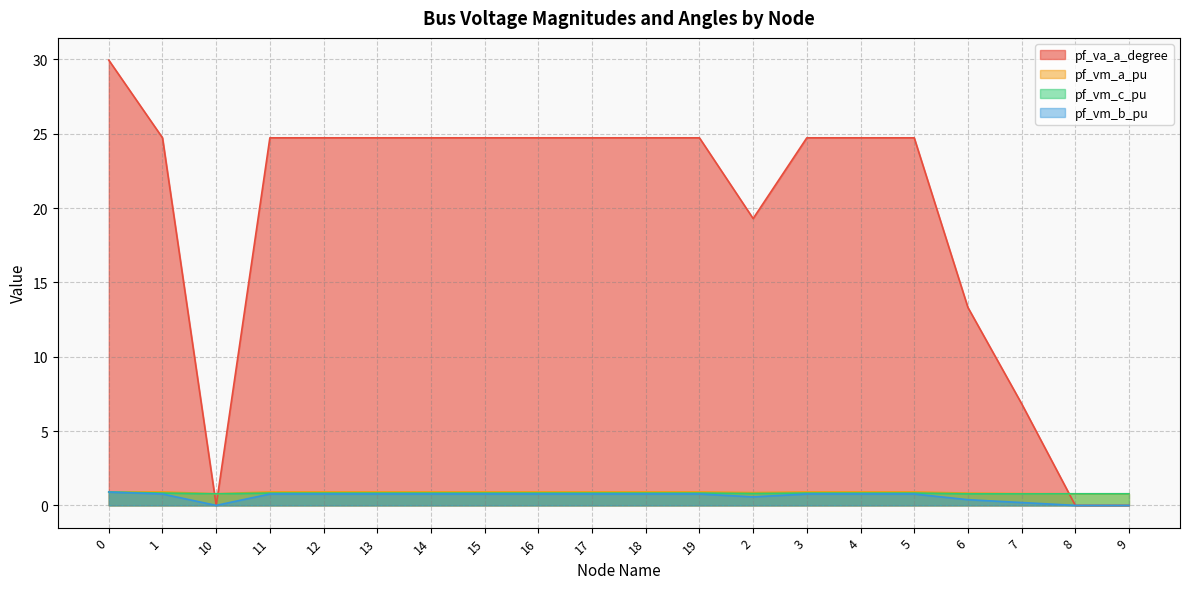

Count the number of categories in the chart.

20